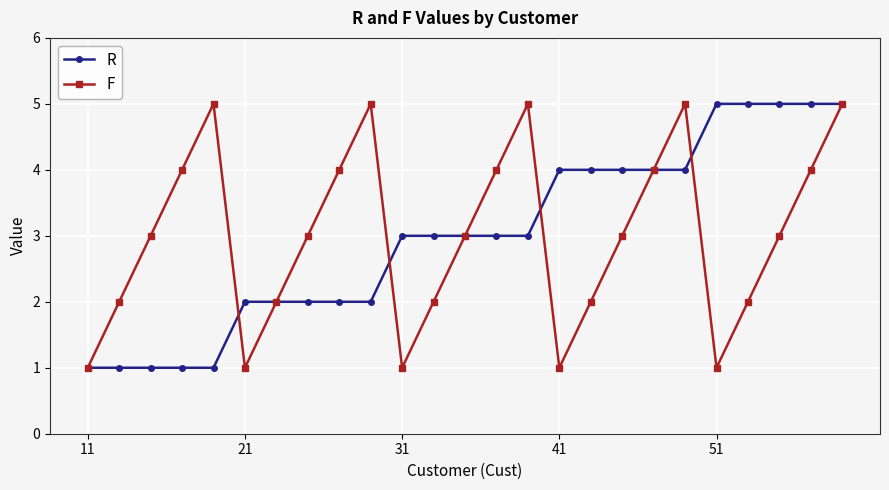

In F, how many points are lower than both neighbors (excluding endpoints)?

4